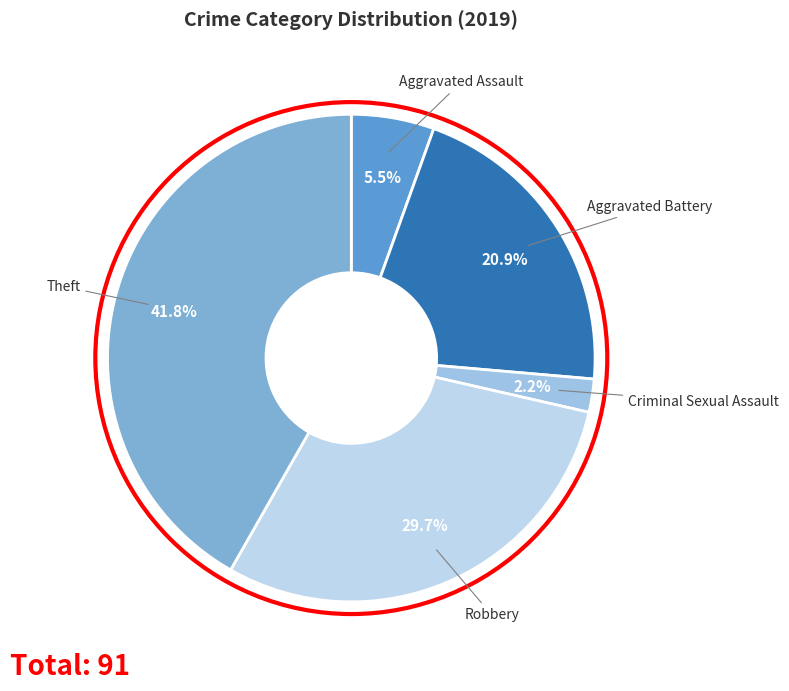

Which category has the smallest portion of the pie?

Criminal Sexual Assault